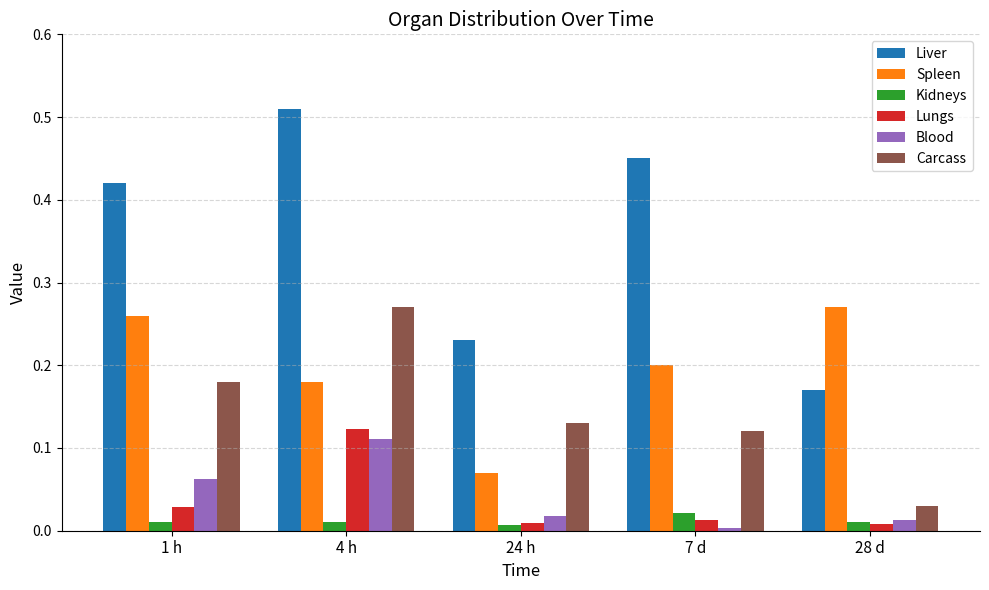

How many categories are shown in the chart?

5